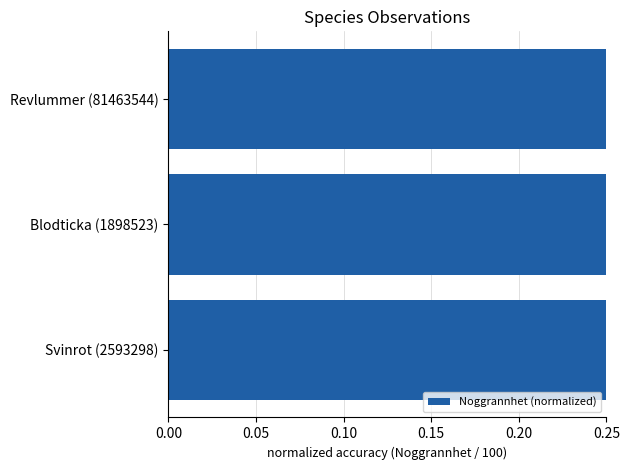

How many categories are shown in the chart?

3